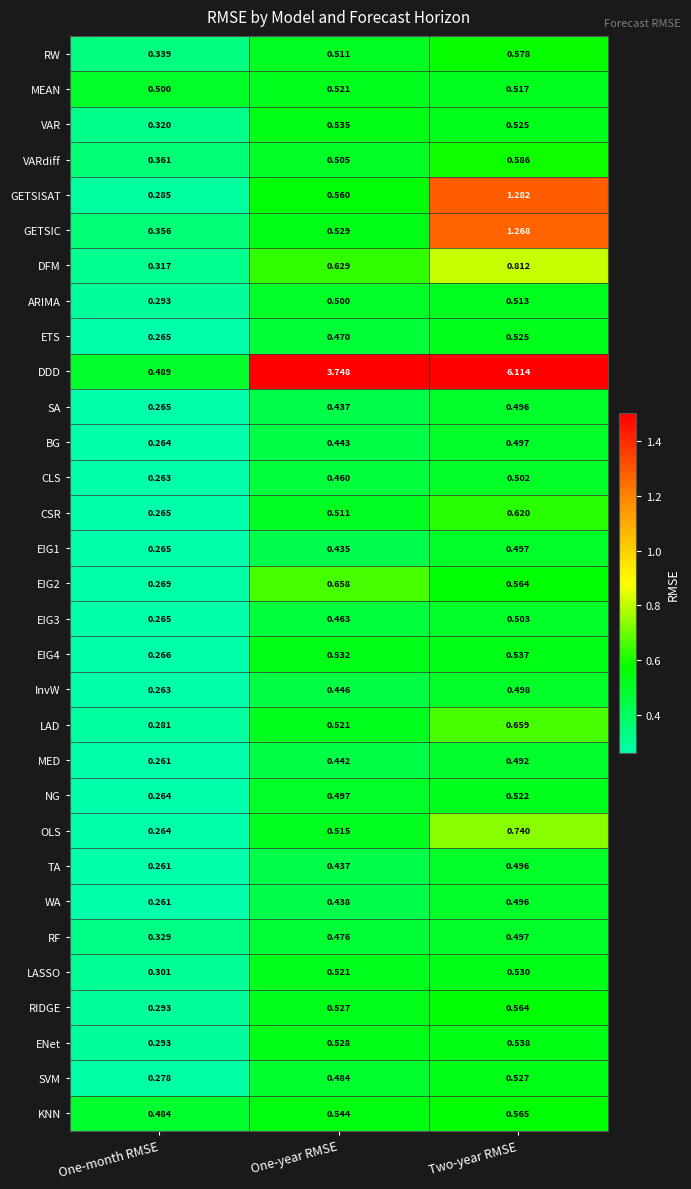

Which series has the largest total across all categories?

DDD